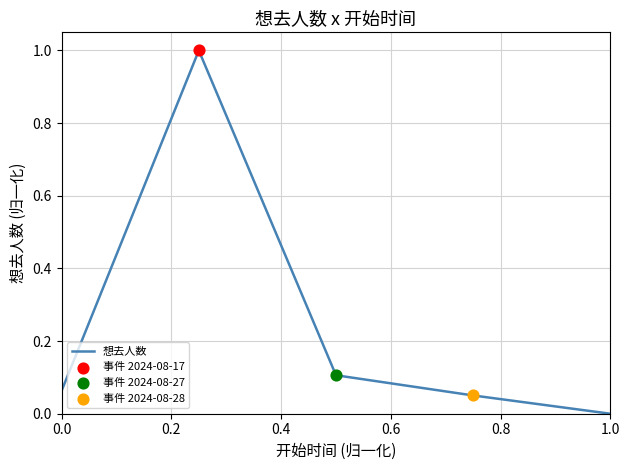

What is the sum of all values?

1.2